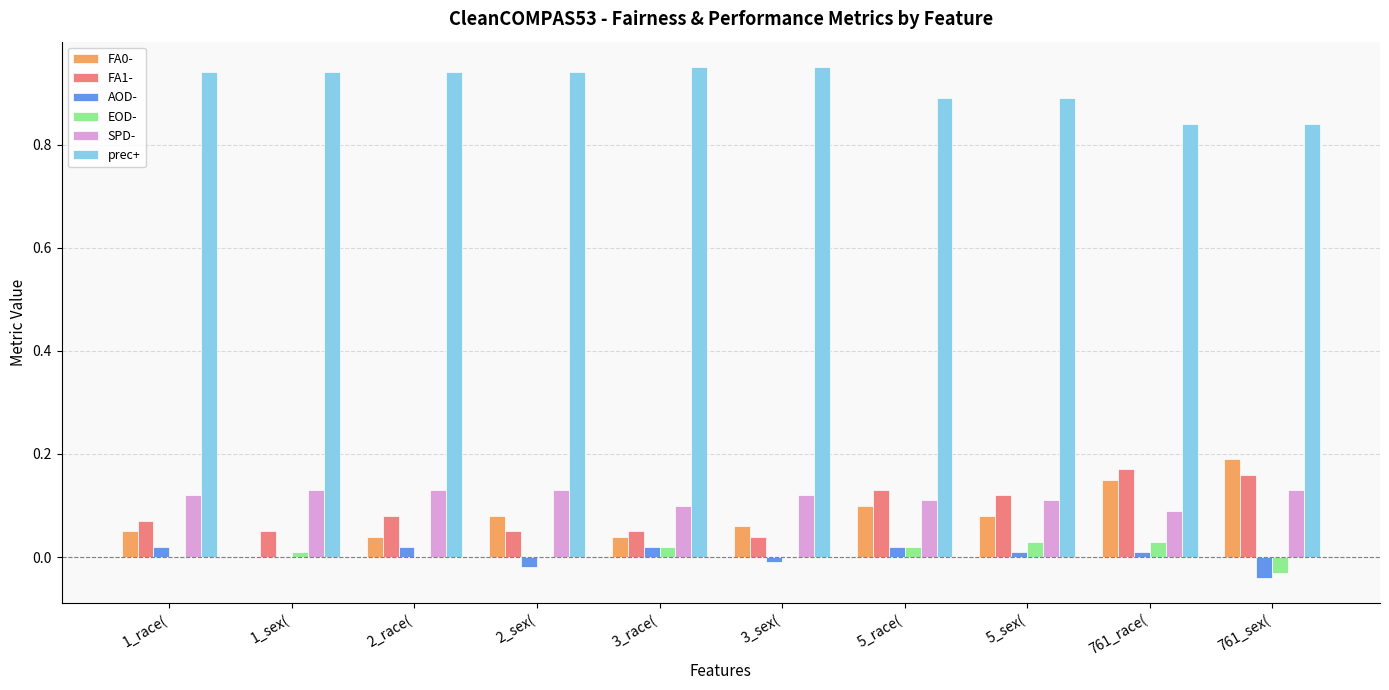

Is the value of EOD- at 761_sex( greater than the value of AOD- at 3_race(?

No